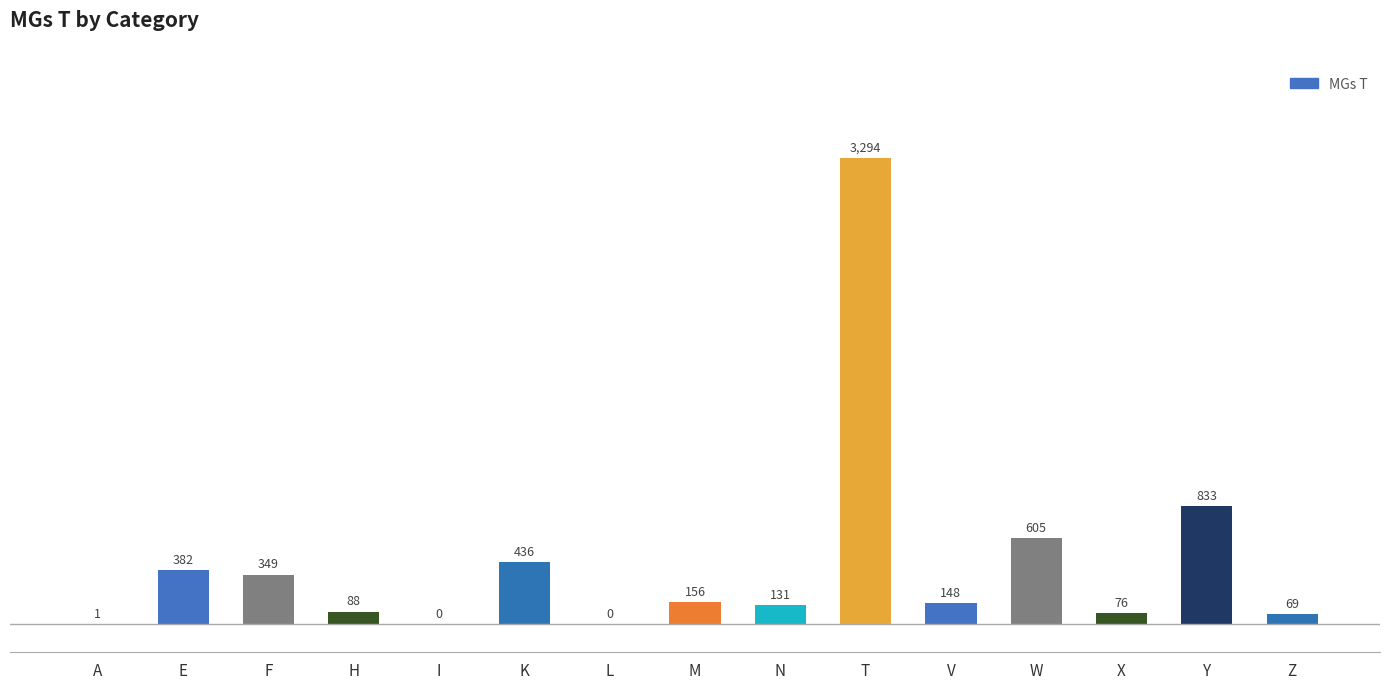

At which label does the data first exceed 148?

E